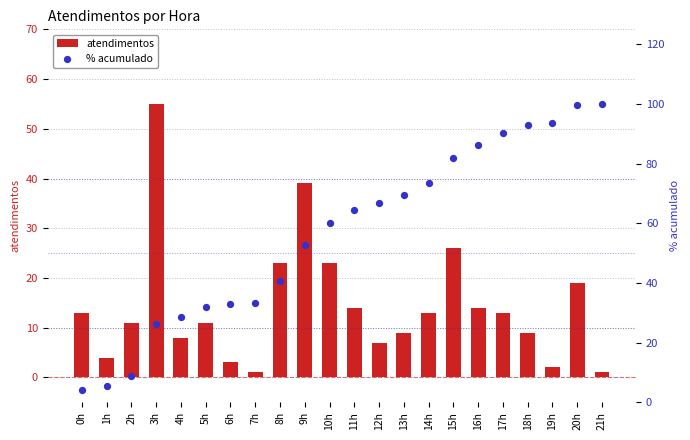

Which series has the largest Y range (max minus min)?

% acumulado